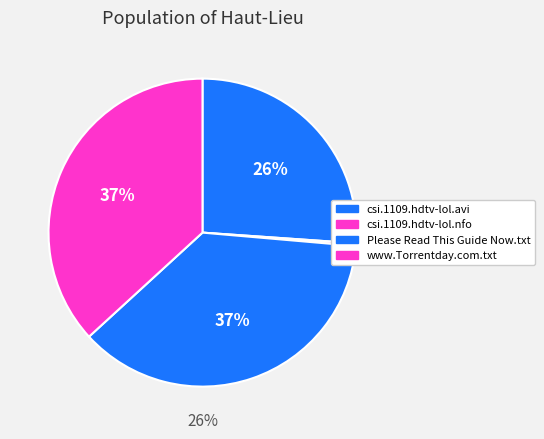

To the nearest percent, what is the combined percentage of Please Read This Guide Now.txt and csi.1109.hdtv-lol.nfo?

37%